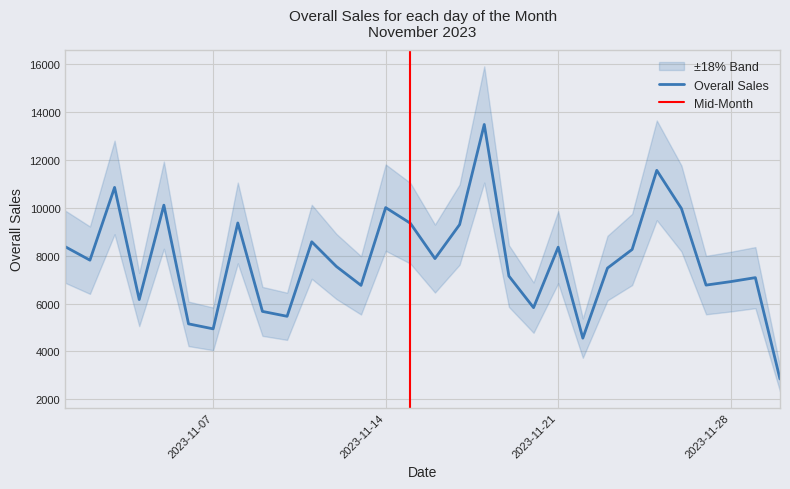

At which category does the data reach its first local peak?

2023-11-03